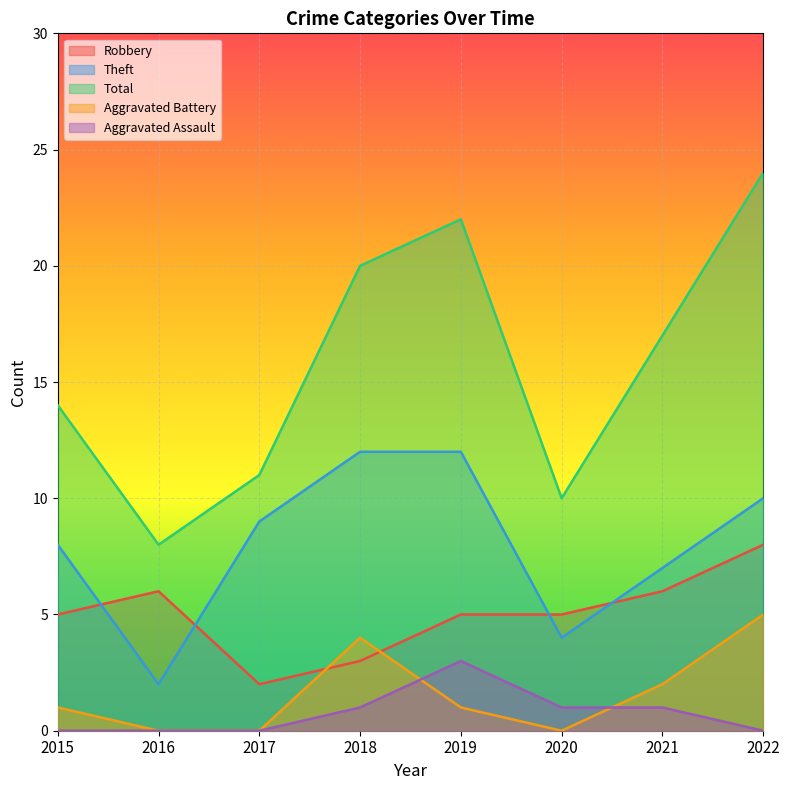

What is the difference between the second highest and minimum values in the Theft series?

10